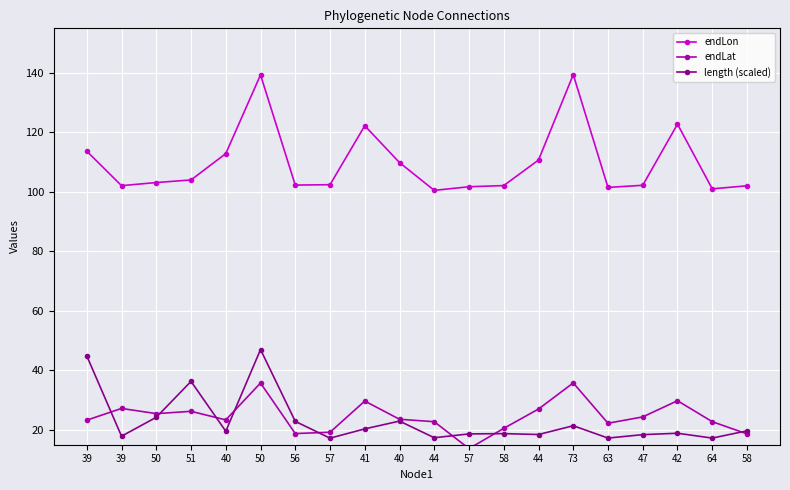

Where is the first local maximum for endLat?

39